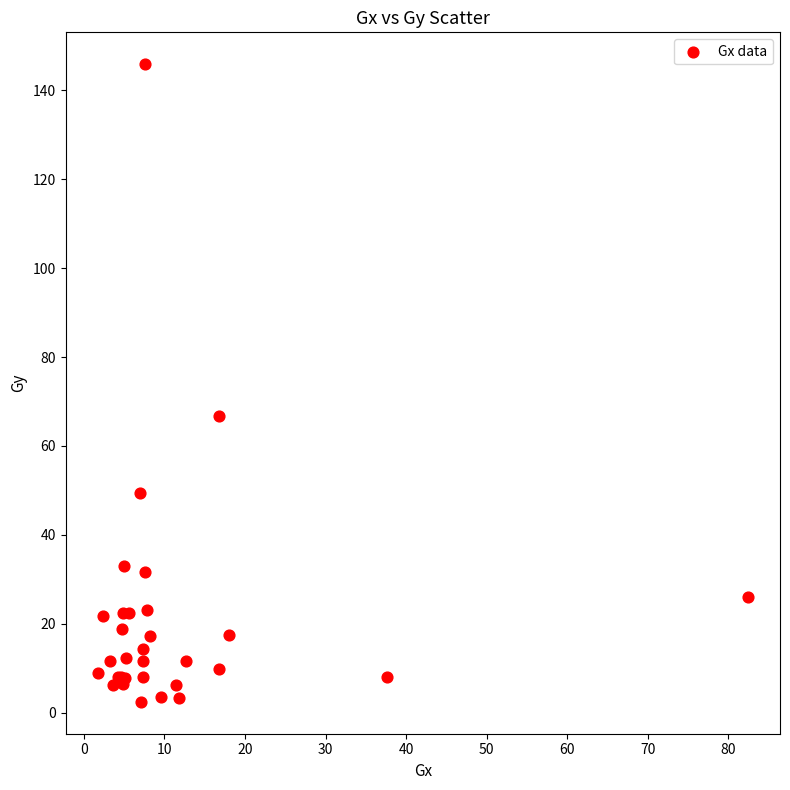

What Y value in the scatter plot is closest to 74?

66.7